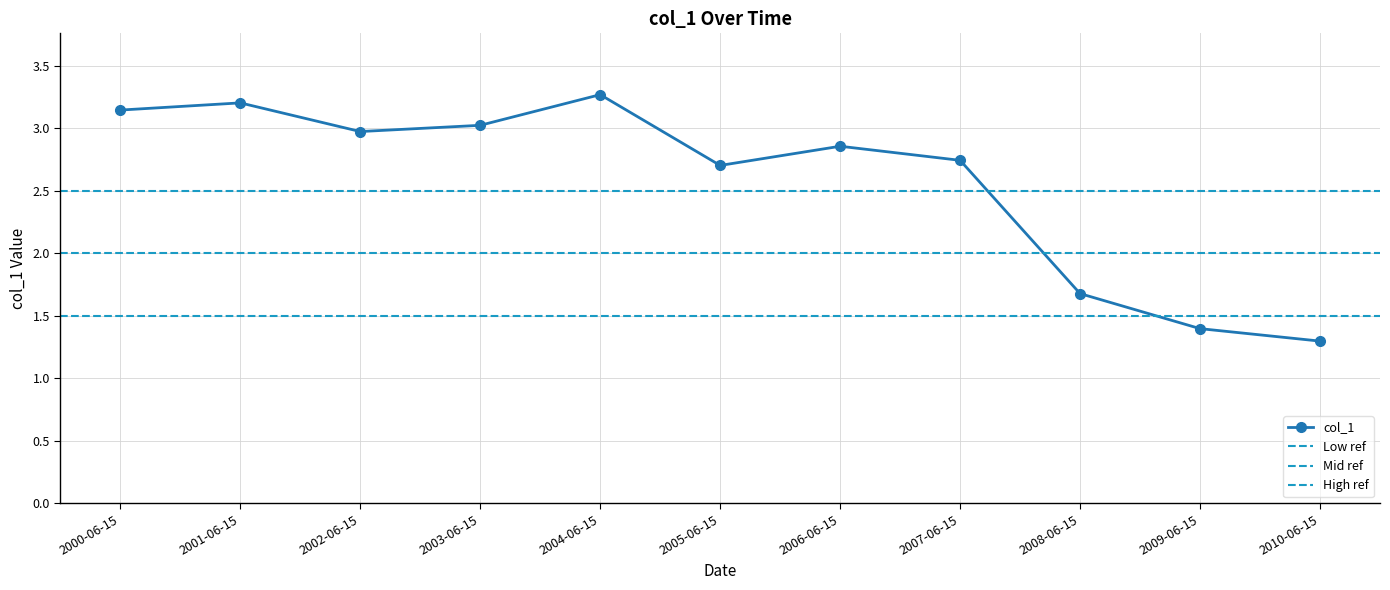

Where does the data first go above 2?

2000-06-15